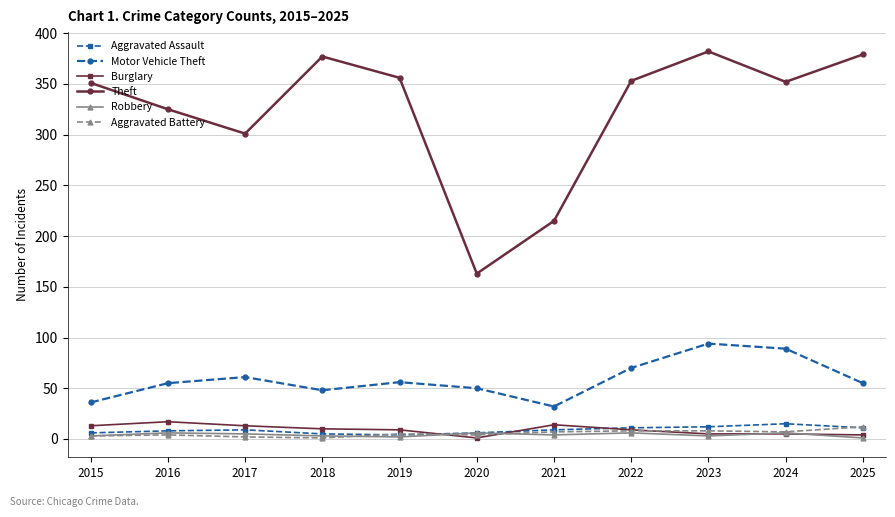

Between 2020 and 2025, which series saw the biggest shift?

Theft